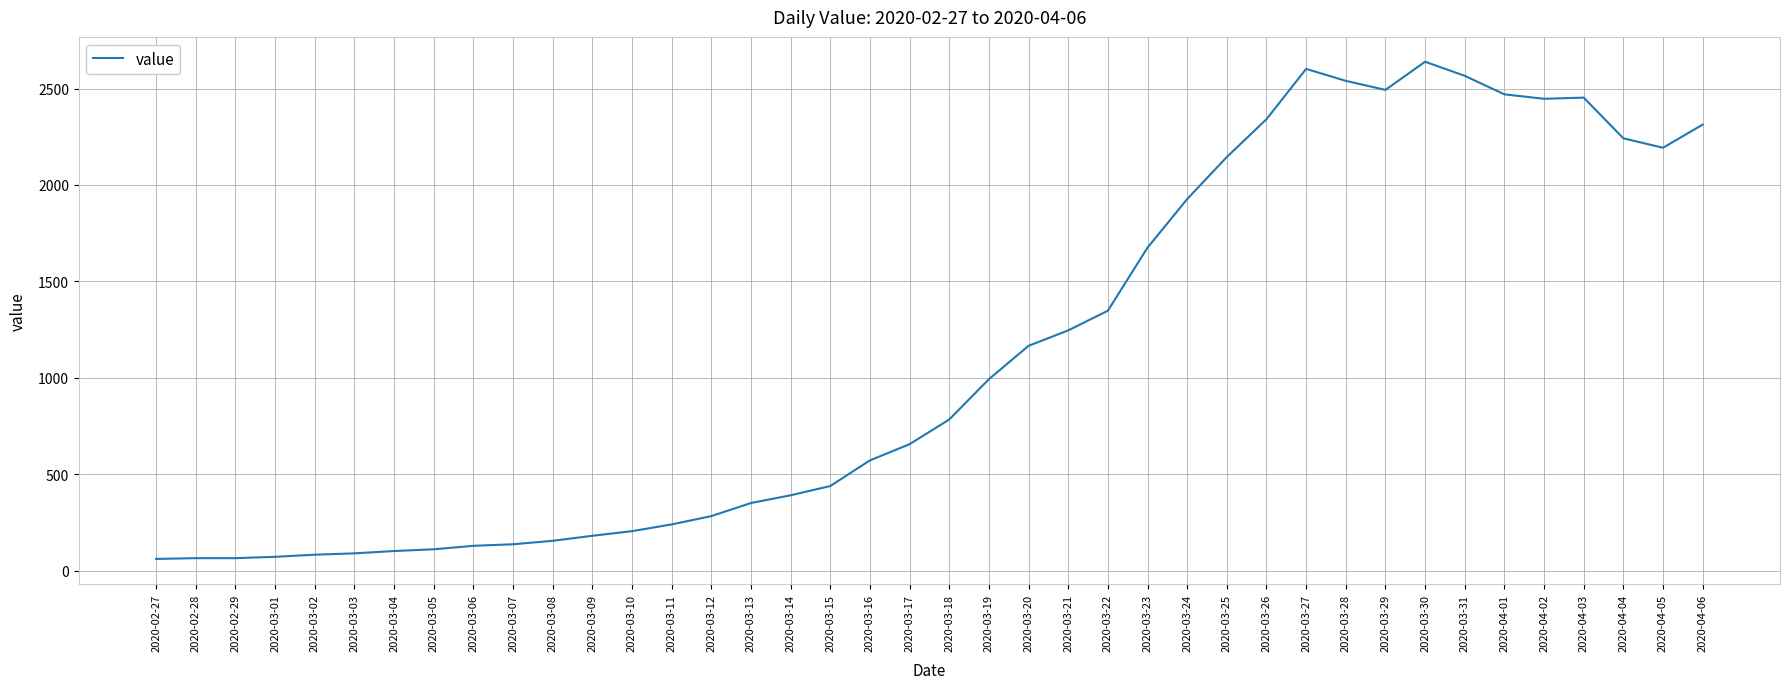

What is the minimum value shown in the chart?

61